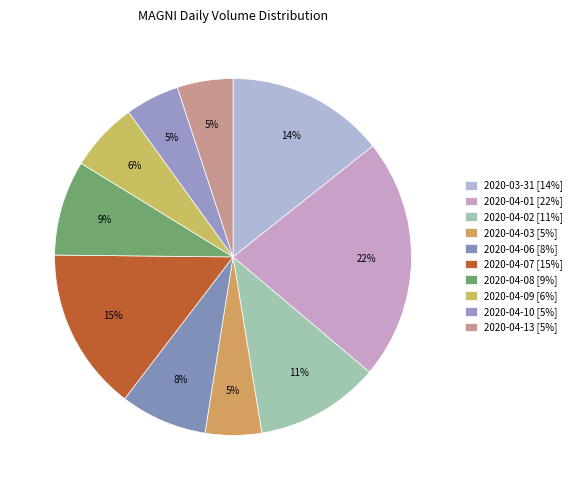

To the nearest percent, what is the average slice percentage?

10%